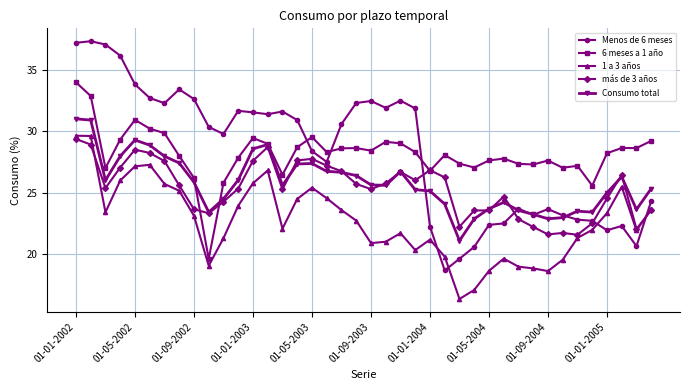

How many distinct data groups are displayed?

5